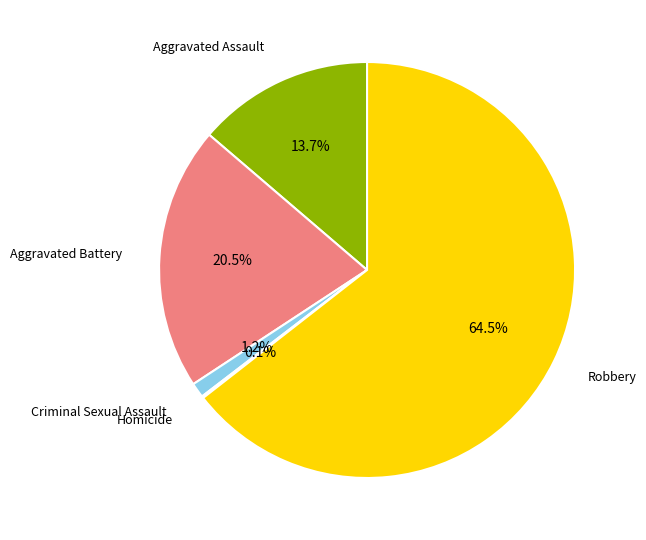

Does any single category account for the majority?

Yes